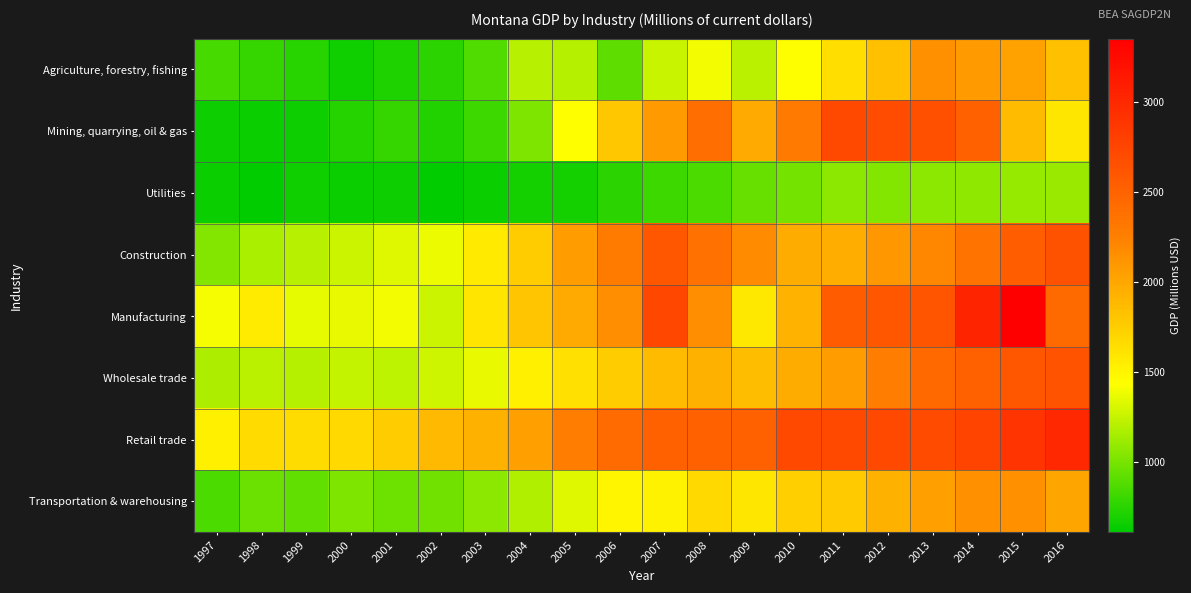

What is the total value across all series at 2003?

9851.8